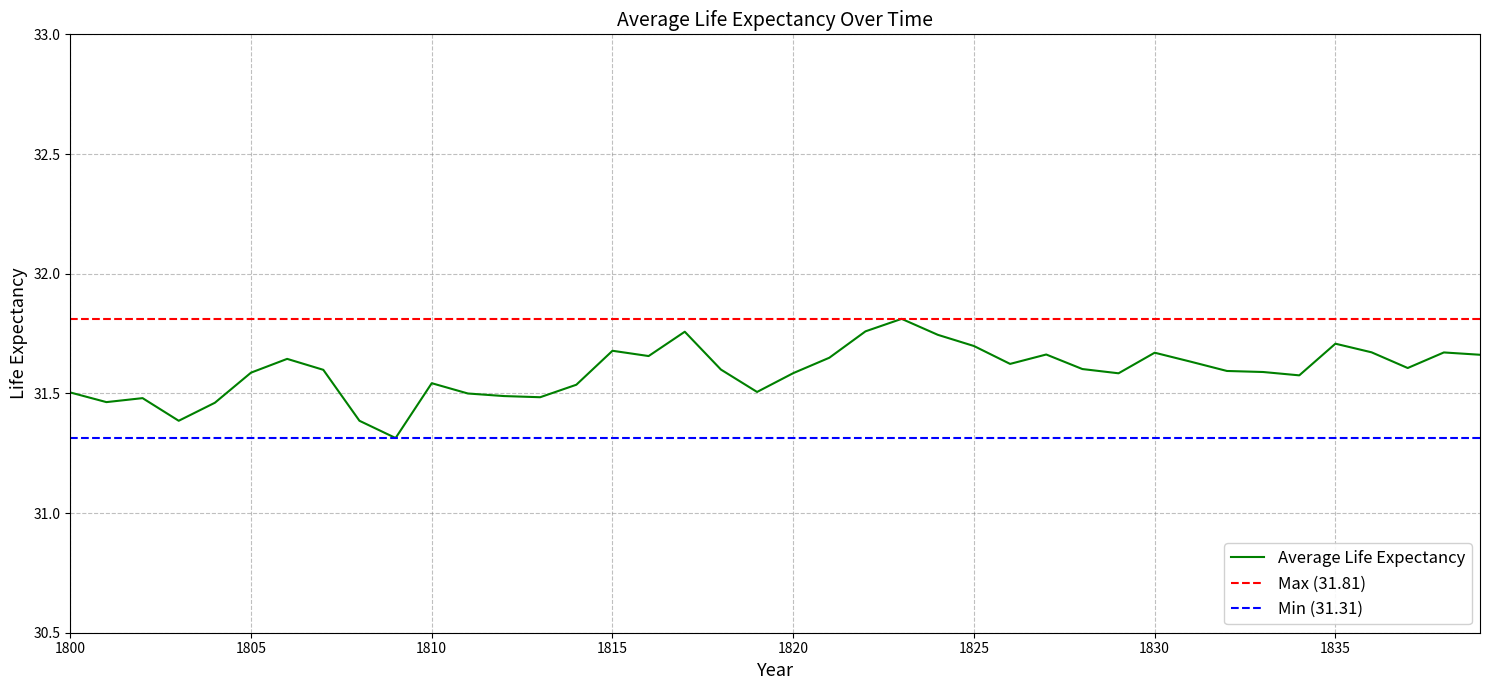

Rank the categories by value from lowest to highest.

1809, 1803, 1808, 1804, 1801, 1802, 1813, 1812, 1811, 1800, 1819, 1814, 1810, 1834, 1829, 1820, 1805, 1833, 1832, 1807, 1818, 1828, 1837, 1826, 1831, 1806, 1821, 1816, 1839, 1827, 1830, 1838, 1836, 1815, 1825, 1835, 1824, 1817, 1822, 1823